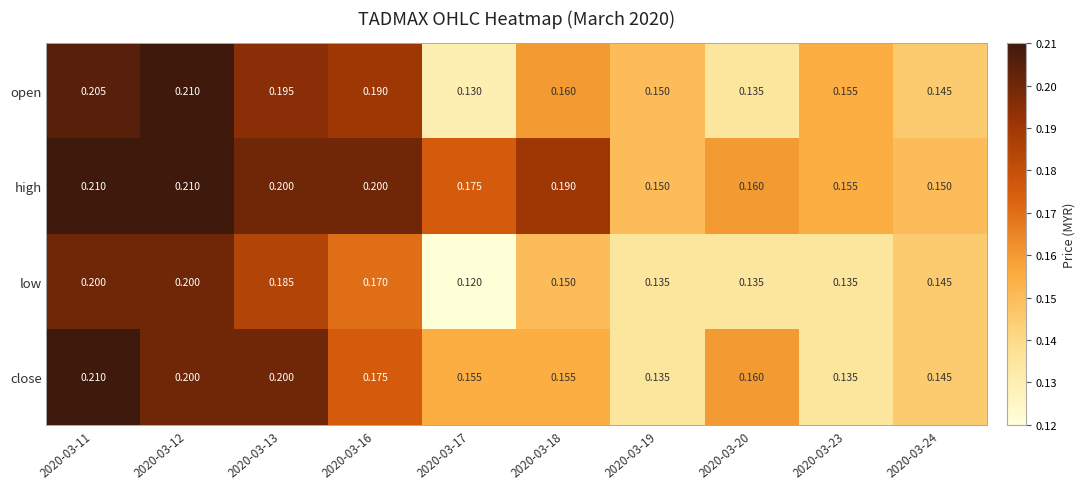

Which series changed the most between 2020-03-17 and 2020-03-23?

open